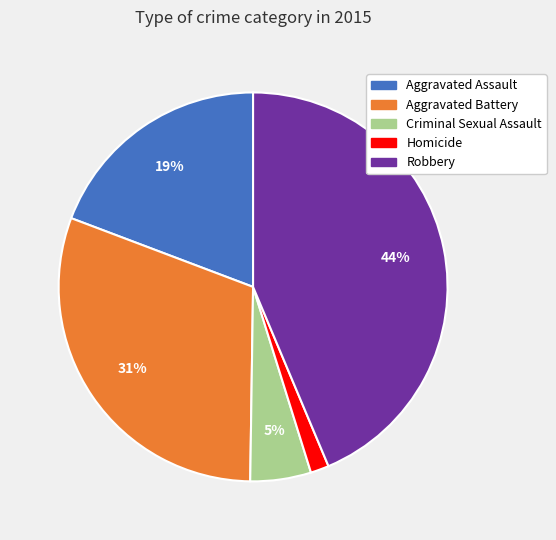

To the nearest percent, what is the average slice percentage?

20%